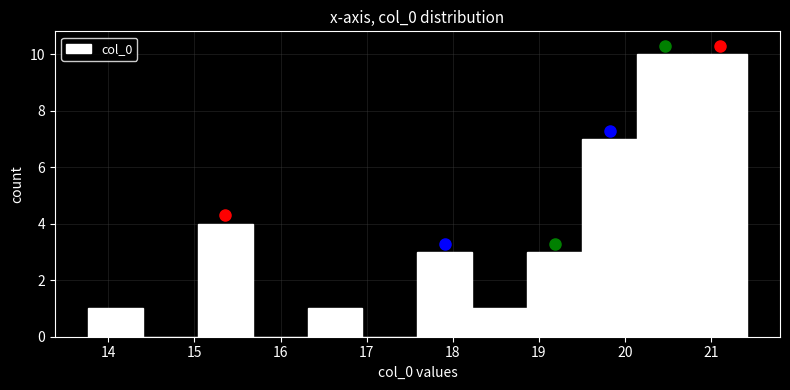

Reading left to right, list every bar in this chart as the range it spans on the x-axis followed by its height. Neither the bar edges nor the heights are printed on the chart, so give them approximately, as read against the axes.

13.8 to 14.4: 1
14.4 to 15.0: 0
15.0 to 15.7: 4
15.7 to 16.3: 0
16.3 to 17.0: 1
17.0 to 17.6: 0
17.6 to 18.2: 3
18.2 to 18.9: 1
18.9 to 19.5: 3
19.5 to 20.1: 7
20.1 to 20.8: 10
20.8 to 21.4: 10